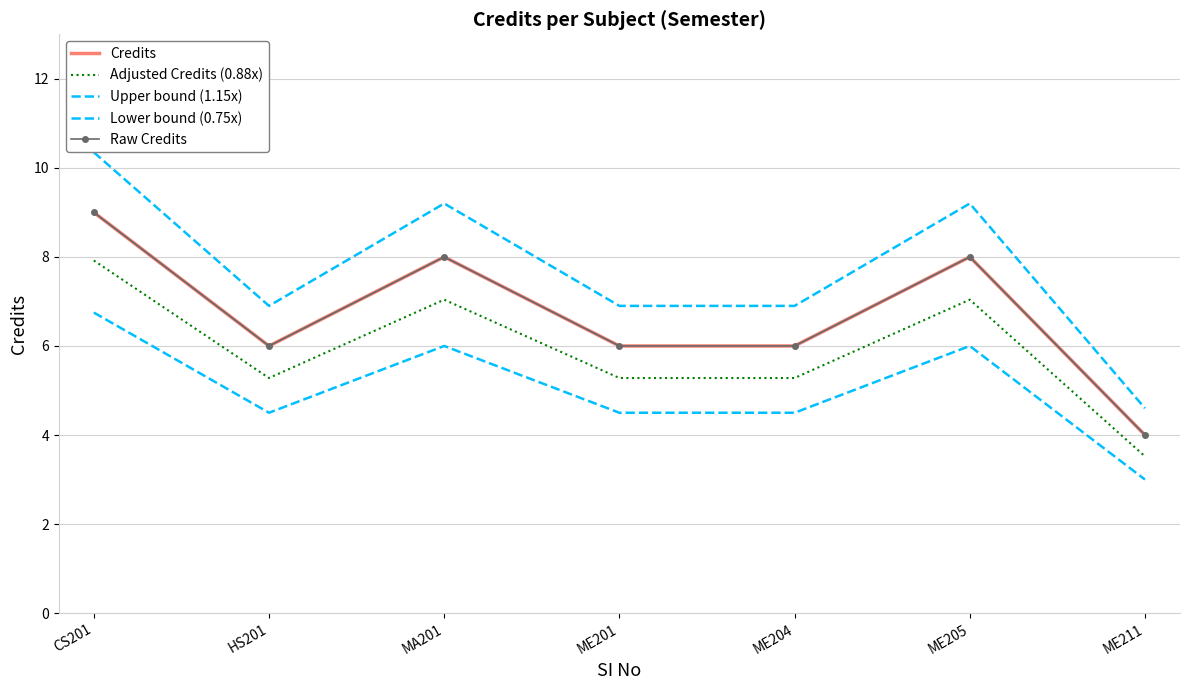

The value of Adjusted Credits (0.88x) at ME205 is 7.0. True or false?

True